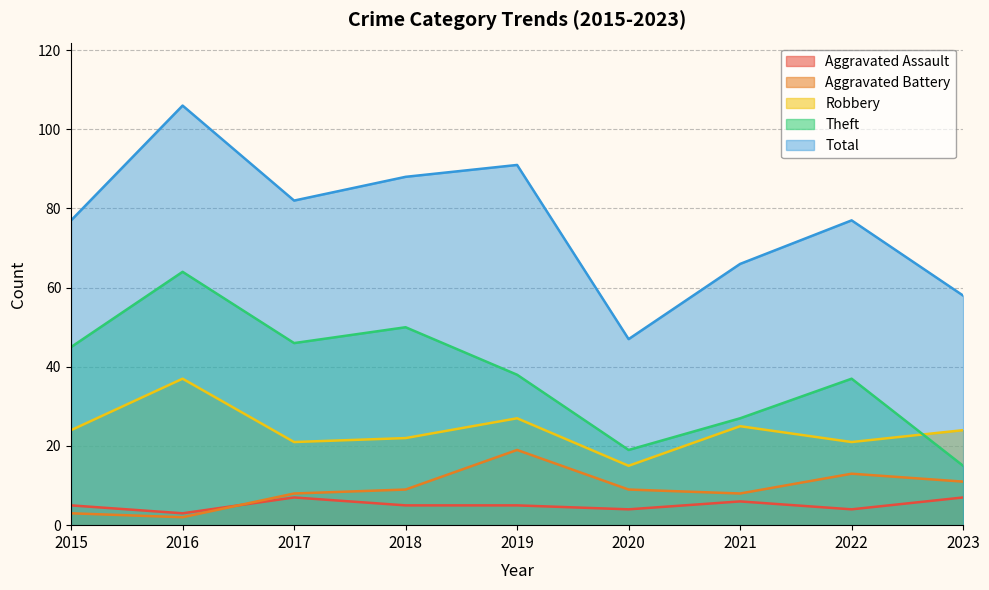

What is the spread (max minus min) of values at 2017?

75